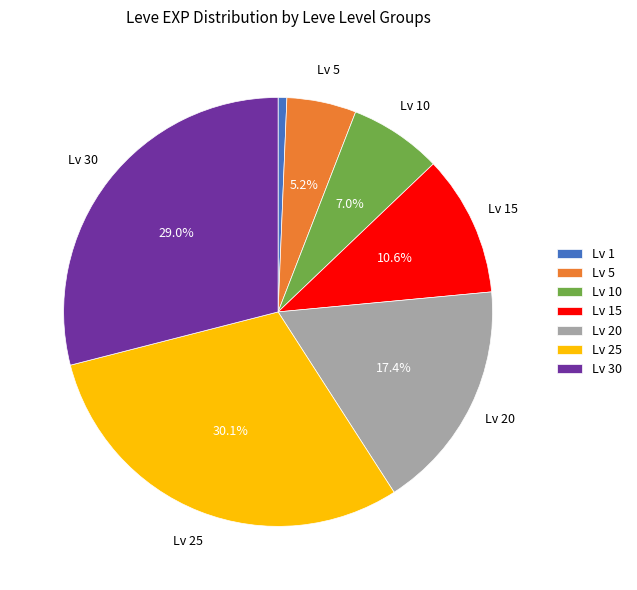

Is there any slice that represents more than half of the pie?

No